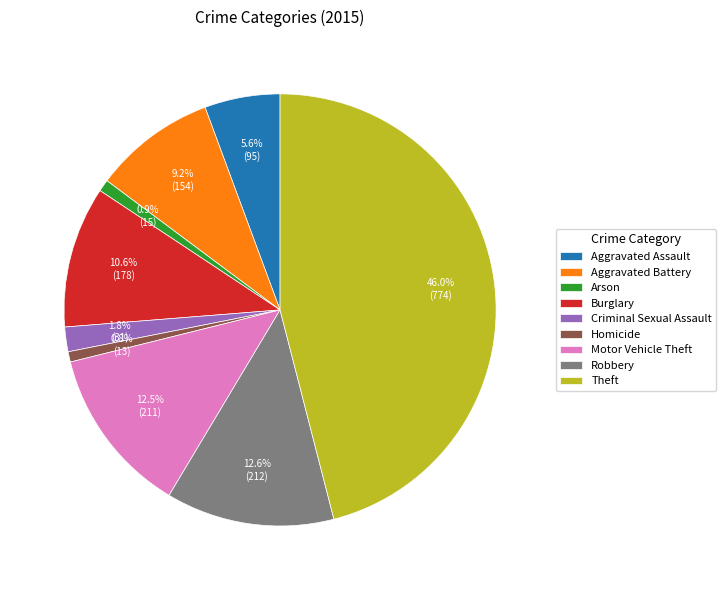

To the nearest percent, what is the difference between the largest and smallest slice percentages?

45%